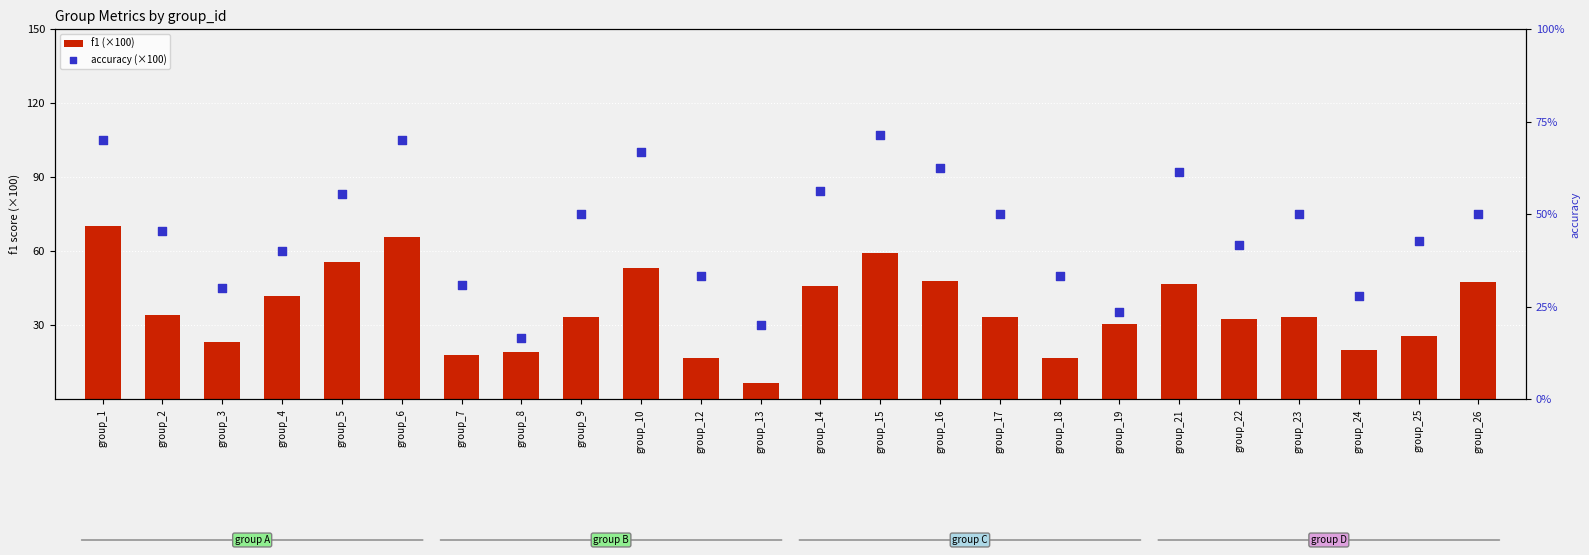

Is the value of accuracy (×100) at group_4 greater than the value of f1 (×100) at group_1?

No